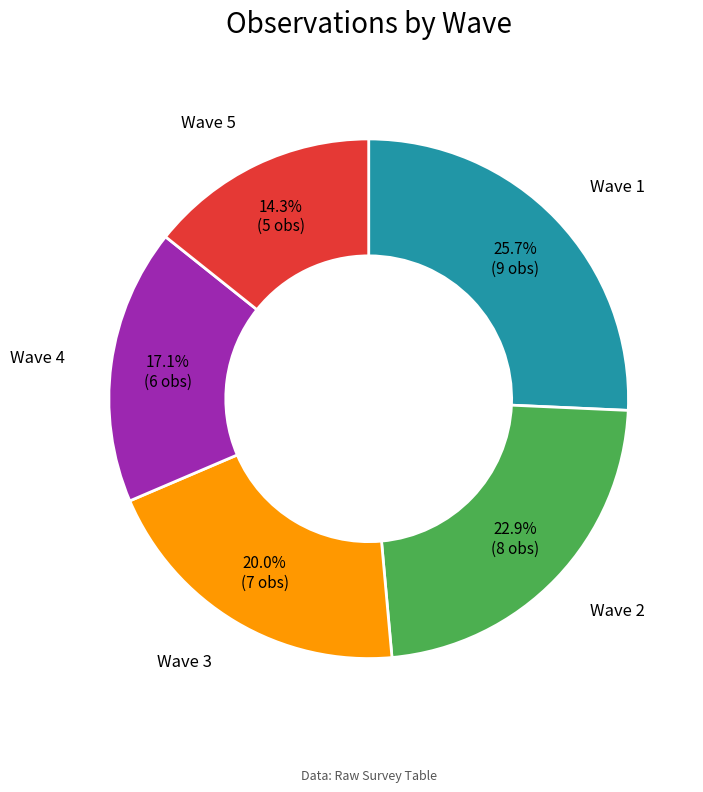

How many slices are in this pie chart?

5